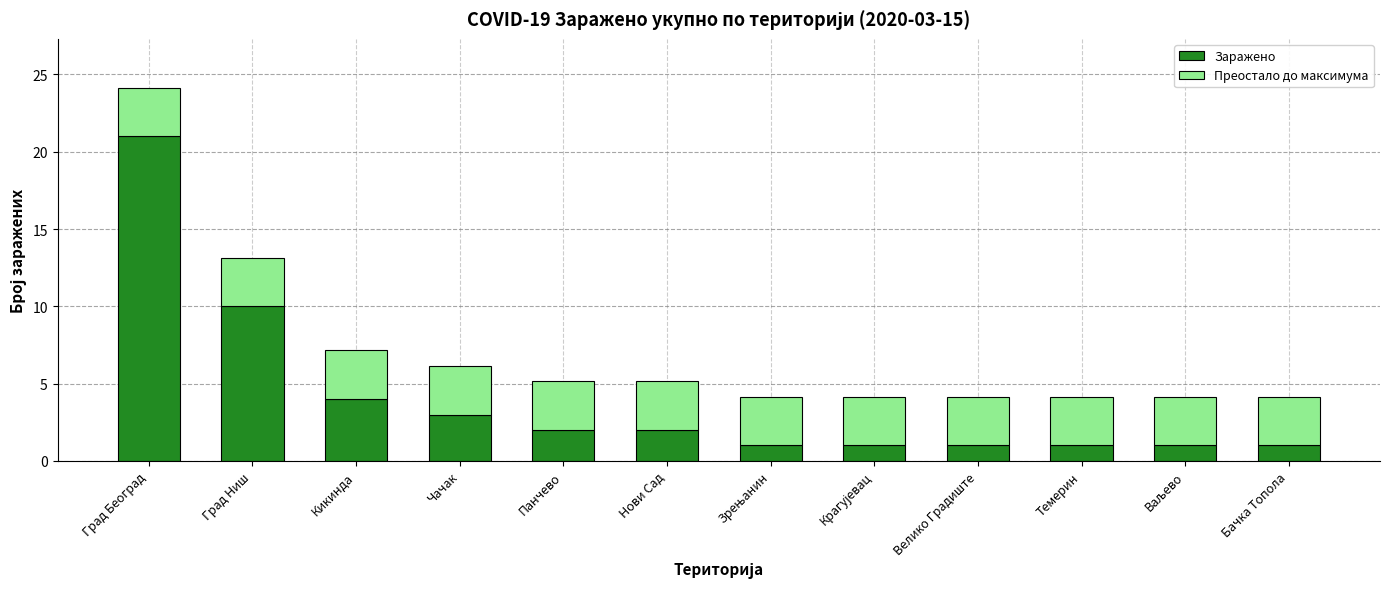

Are the bars grouped side by side (vs. stacked)?

No